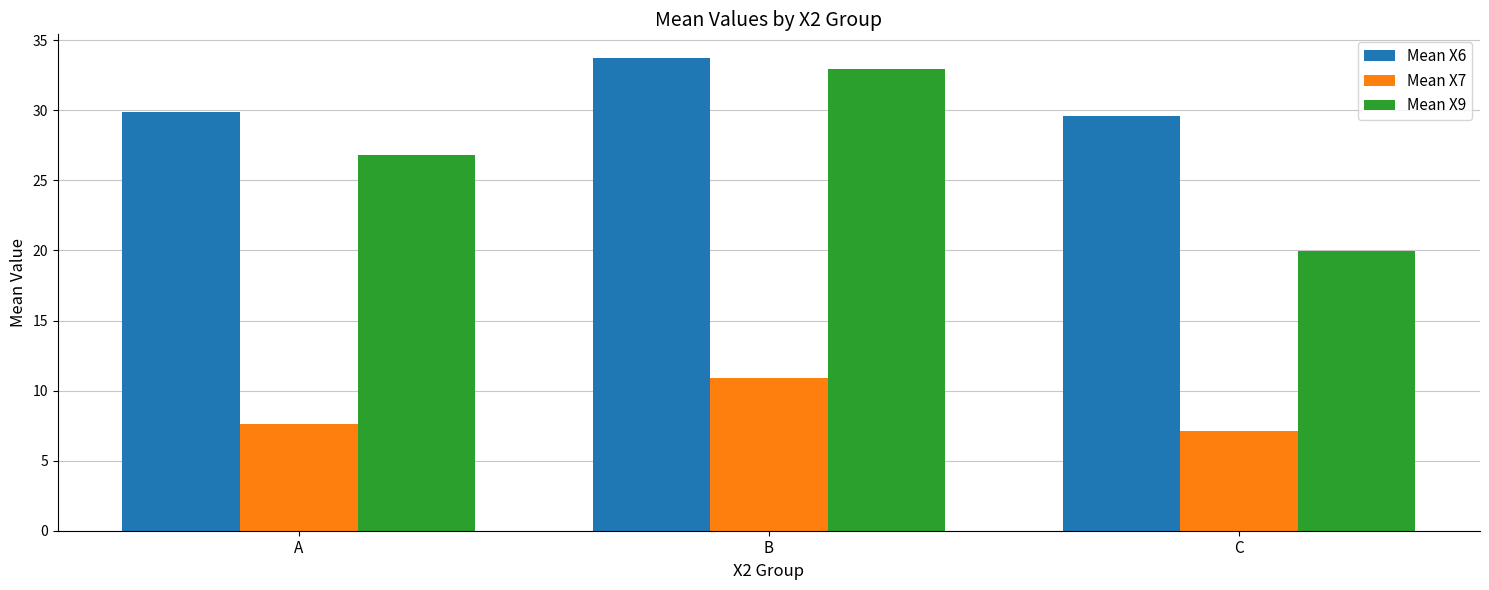

What is the difference between the maximum and minimum values in the Mean X6 series?

4.2